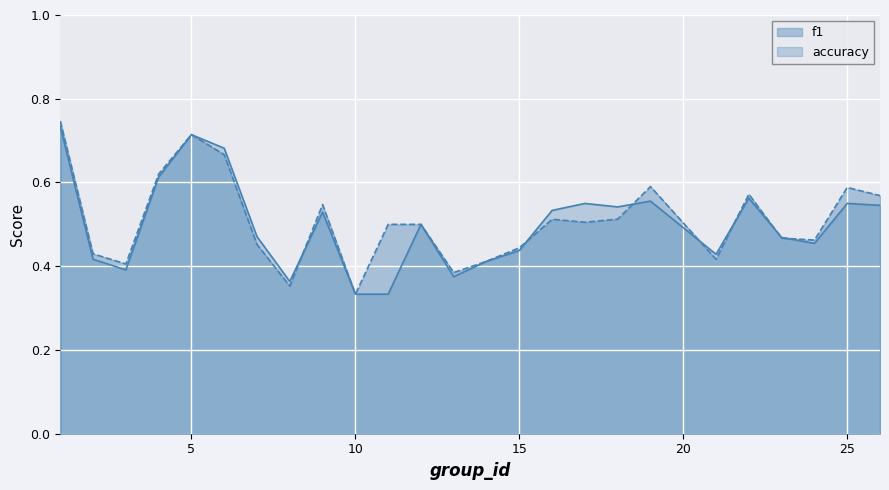

True or false: accuracy has a value of 0.6 at 10.

False